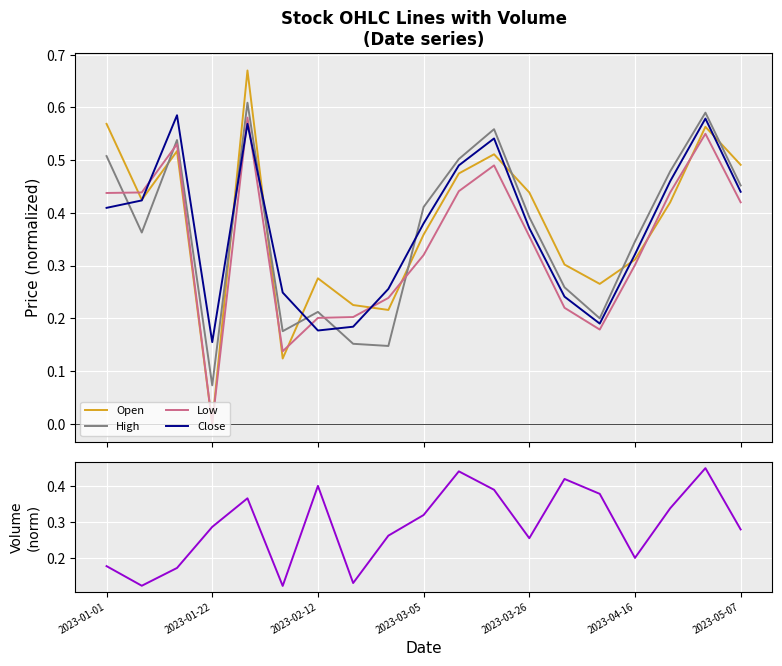

List the series in order of their peak value, highest first.

Open, High, Close, Low, Volume_norm